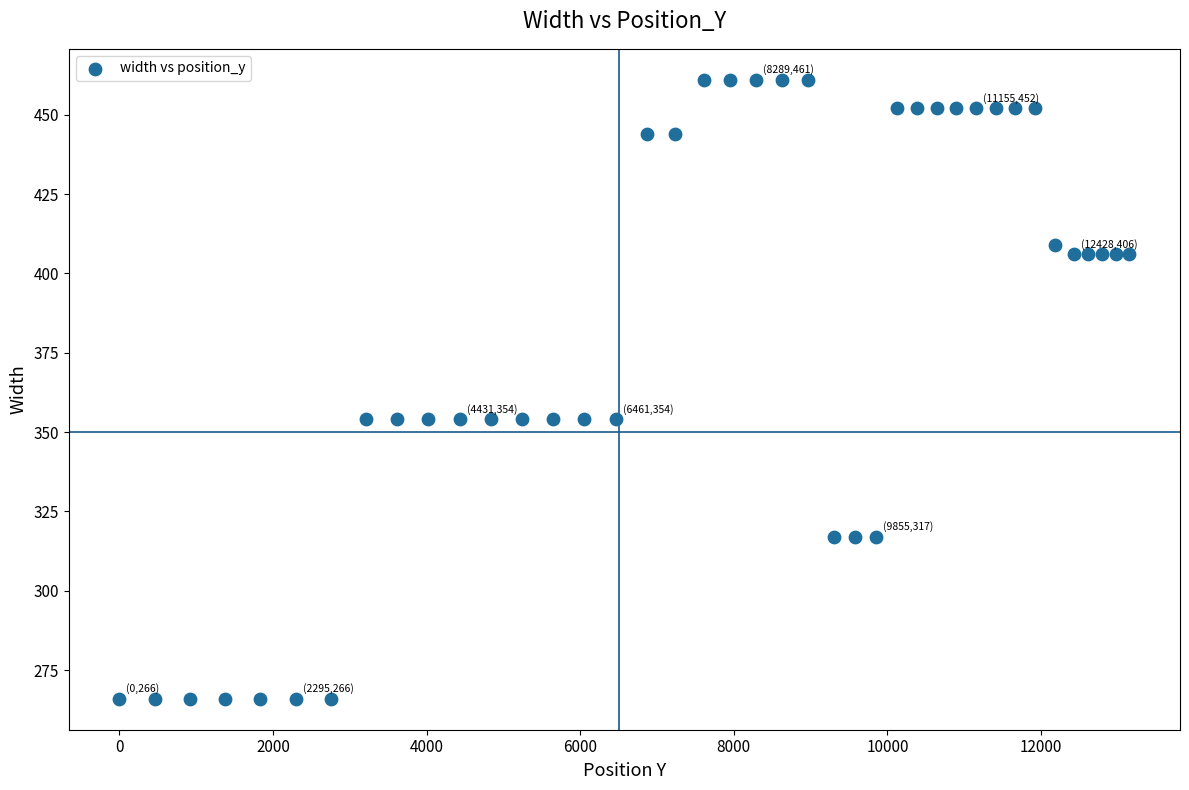

What is the range of Y values (max minus min)?

195